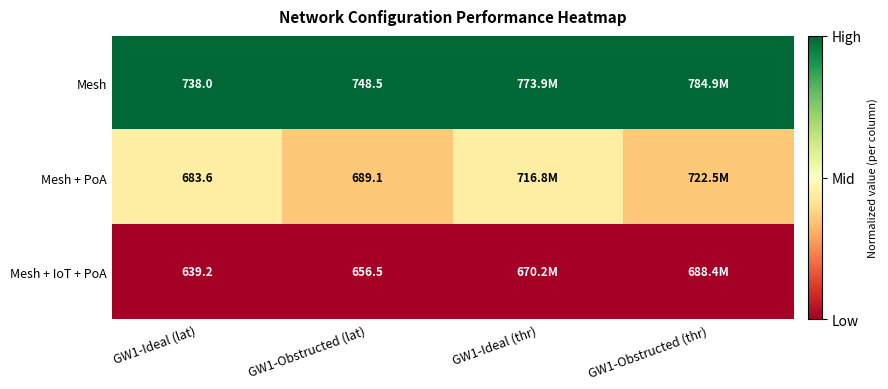

Is the value of Mesh + IoT + PoA at GW1-Obstructed (lat) greater than the value of Mesh + PoA at GW1-Ideal (lat)?

No